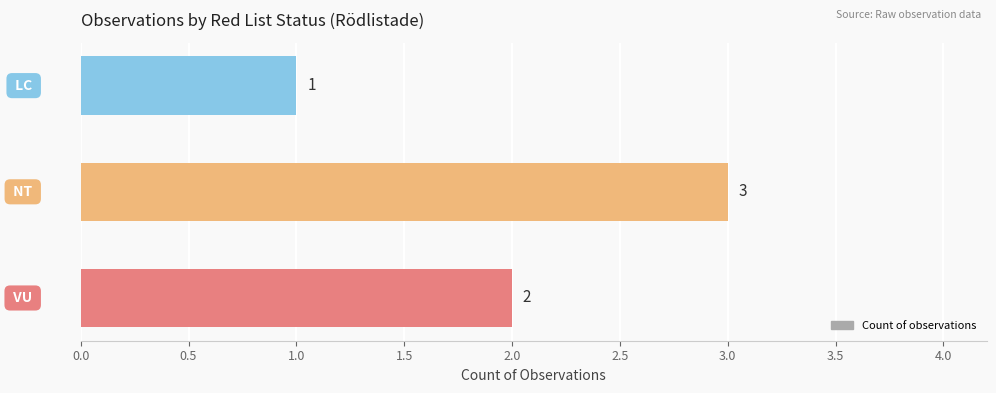

What is the sum of all values?

6